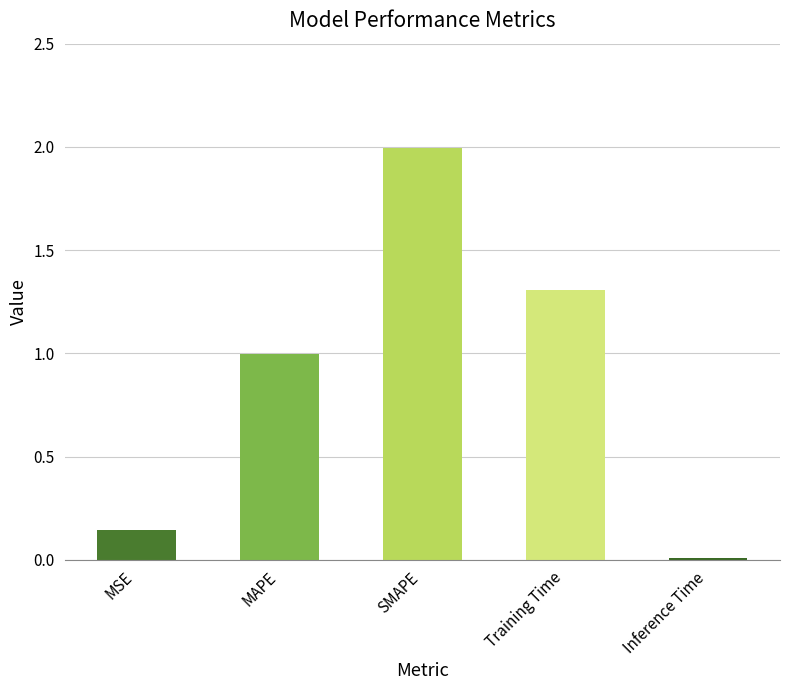

Is it true that the value at MAPE is 0.6?

False